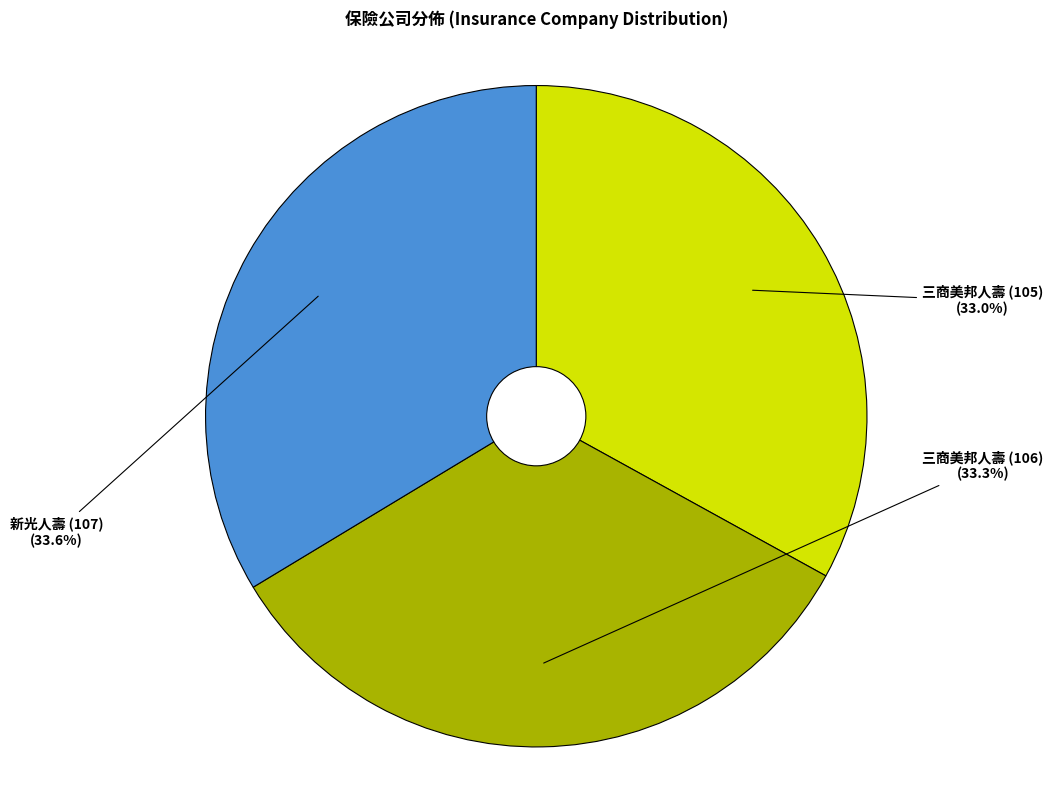

To the nearest percent, what portion does 新光人壽 (107) represent?

34%